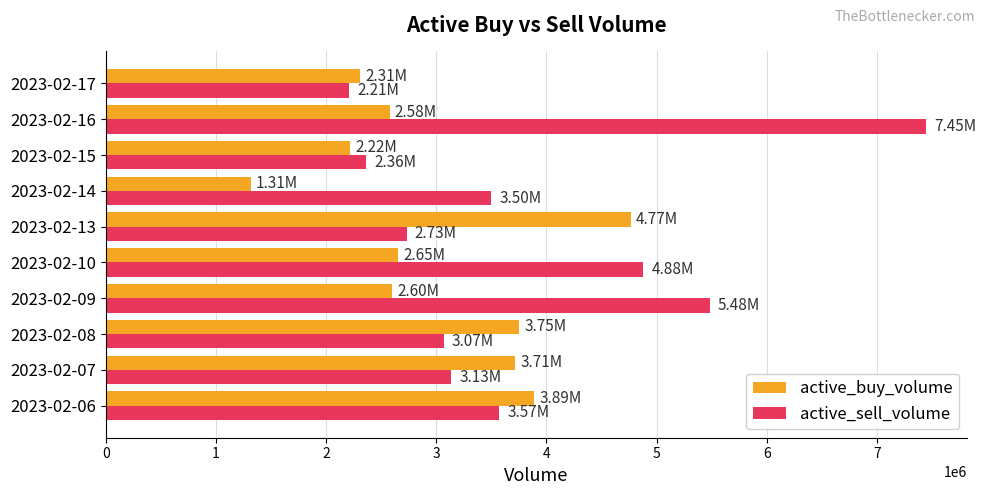

At which category does the chart reach its peak across all series?

2023-02-16